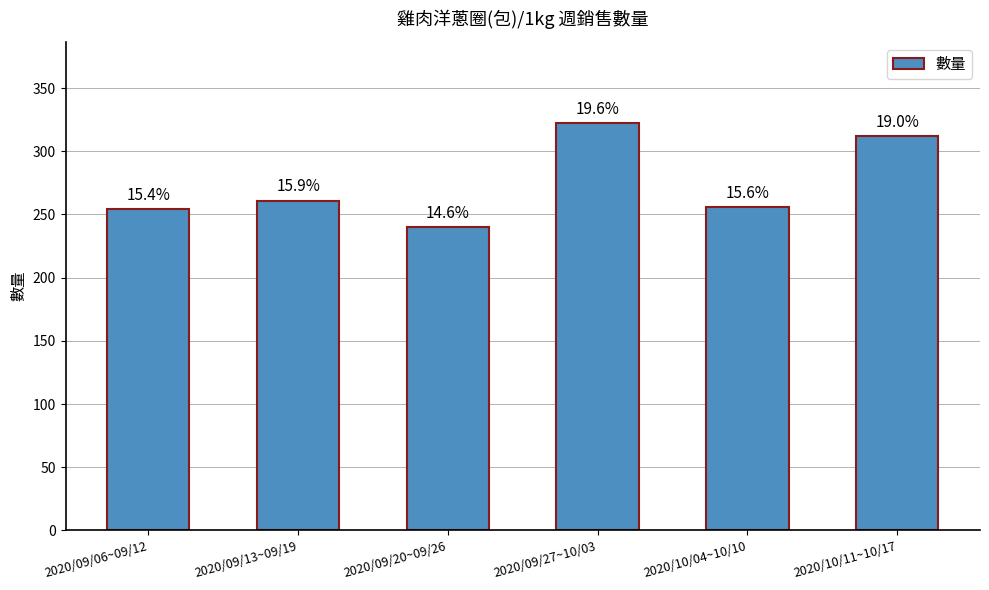

How many bars are there in total?

6